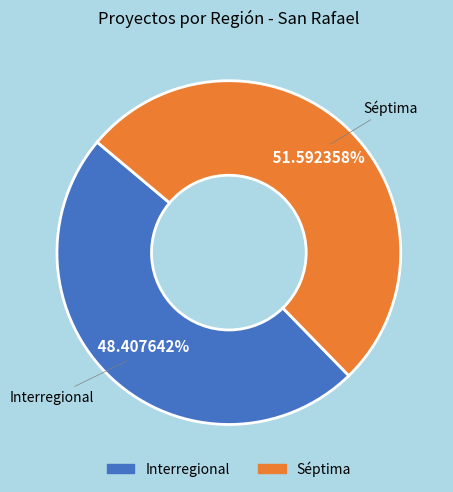

To the nearest percent, what is the average slice percentage?

50%